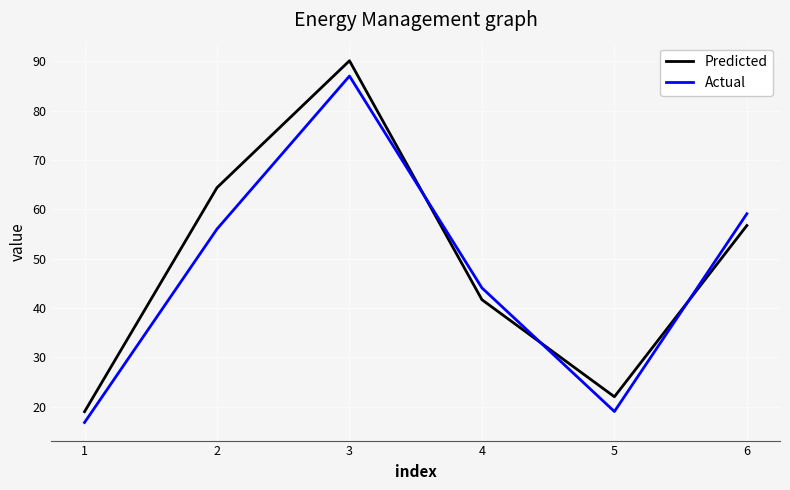

What is the lowest value of the Actual series?

16.8